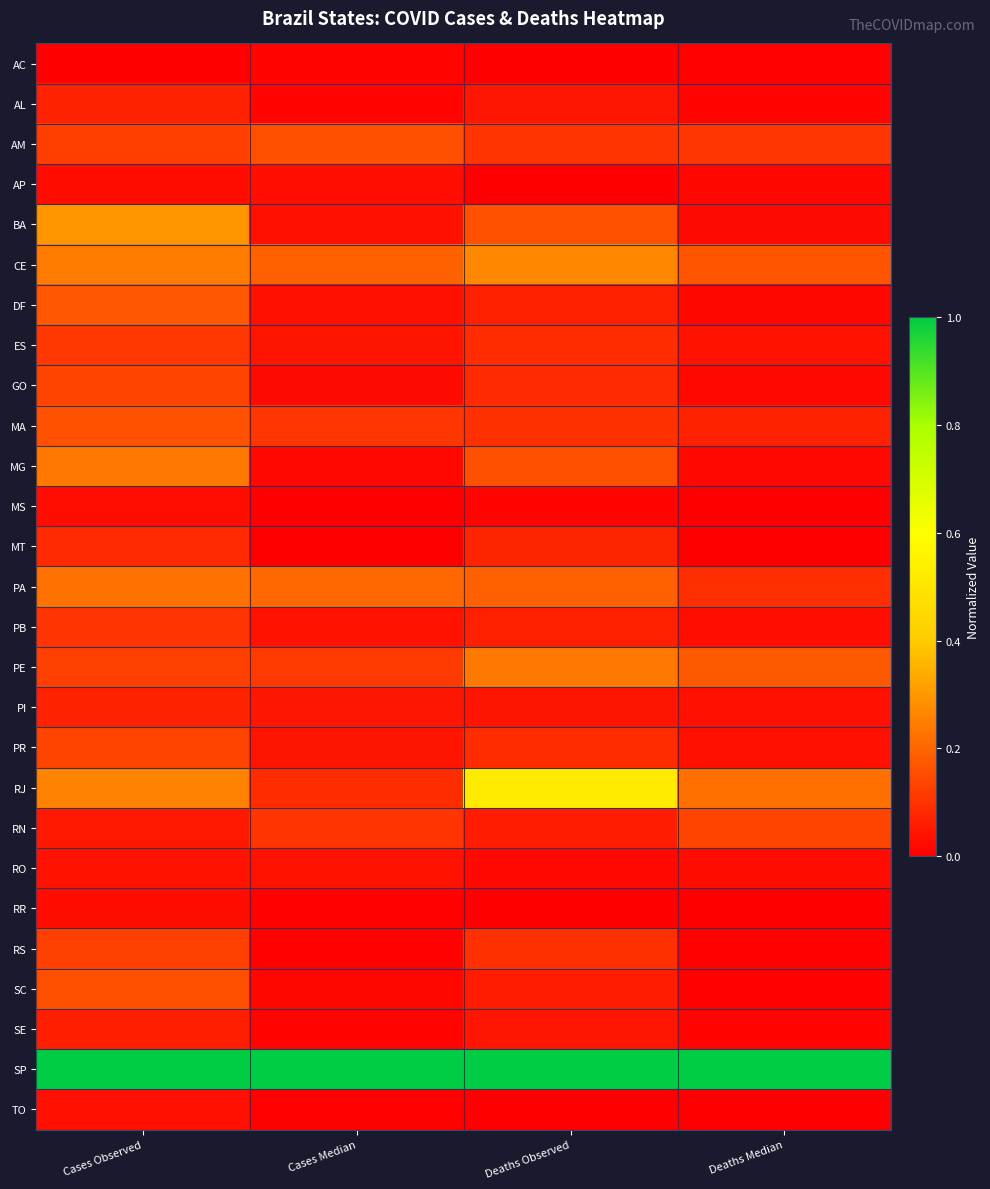

Reading left to right, list all the values displayed in this chart.

AC: Cases Observed=0.0	Cases Median=0.0	Deaths Observed=0.0	Deaths Median=0.0
AL: Cases Observed=0.1	Cases Median=0.0	Deaths Observed=0.0	Deaths Median=0.0
AM: Cases Observed=0.1	Cases Median=0.2	Deaths Observed=0.1	Deaths Median=0.1
AP: Cases Observed=0.0	Cases Median=0.0	Deaths Observed=0.0	Deaths Median=0.0
BA: Cases Observed=0.3	Cases Median=0.0	Deaths Observed=0.2	Deaths Median=0.0
CE: Cases Observed=0.2	Cases Median=0.2	Deaths Observed=0.3	Deaths Median=0.2
DF: Cases Observed=0.2	Cases Median=0.0	Deaths Observed=0.1	Deaths Median=0.0
ES: Cases Observed=0.1	Cases Median=0.0	Deaths Observed=0.1	Deaths Median=0.0
GO: Cases Observed=0.1	Cases Median=0.0	Deaths Observed=0.1	Deaths Median=0.0
MA: Cases Observed=0.2	Cases Median=0.1	Deaths Observed=0.1	Deaths Median=0.1
MG: Cases Observed=0.2	Cases Median=0.0	Deaths Observed=0.2	Deaths Median=0.0
MS: Cases Observed=0.0	Cases Median=0.0	Deaths Observed=0.0	Deaths Median=0.0
MT: Cases Observed=0.1	Cases Median=0.0	Deaths Observed=0.1	Deaths Median=0.0
PA: Cases Observed=0.2	Cases Median=0.2	Deaths Observed=0.2	Deaths Median=0.1
PB: Cases Observed=0.1	Cases Median=0.0	Deaths Observed=0.1	Deaths Median=0.0
PE: Cases Observed=0.1	Cases Median=0.1	Deaths Observed=0.2	Deaths Median=0.2
PI: Cases Observed=0.1	Cases Median=0.0	Deaths Observed=0.0	Deaths Median=0.0
PR: Cases Observed=0.1	Cases Median=0.0	Deaths Observed=0.1	Deaths Median=0.0
RJ: Cases Observed=0.3	Cases Median=0.1	Deaths Observed=0.5	Deaths Median=0.2
RN: Cases Observed=0.0	Cases Median=0.1	Deaths Observed=0.1	Deaths Median=0.1
RO: Cases Observed=0.0	Cases Median=0.0	Deaths Observed=0.0	Deaths Median=0.0
RR: Cases Observed=0.0	Cases Median=0.0	Deaths Observed=0.0	Deaths Median=0.0
RS: Cases Observed=0.1	Cases Median=0.0	Deaths Observed=0.1	Deaths Median=0.0
SC: Cases Observed=0.2	Cases Median=0.0	Deaths Observed=0.1	Deaths Median=0.0
SE: Cases Observed=0.1	Cases Median=0.0	Deaths Observed=0.0	Deaths Median=0.0
SP: Cases Observed=1.0	Cases Median=1.0	Deaths Observed=1.0	Deaths Median=1.0
TO: Cases Observed=0.0	Cases Median=0.0	Deaths Observed=0.0	Deaths Median=0.0